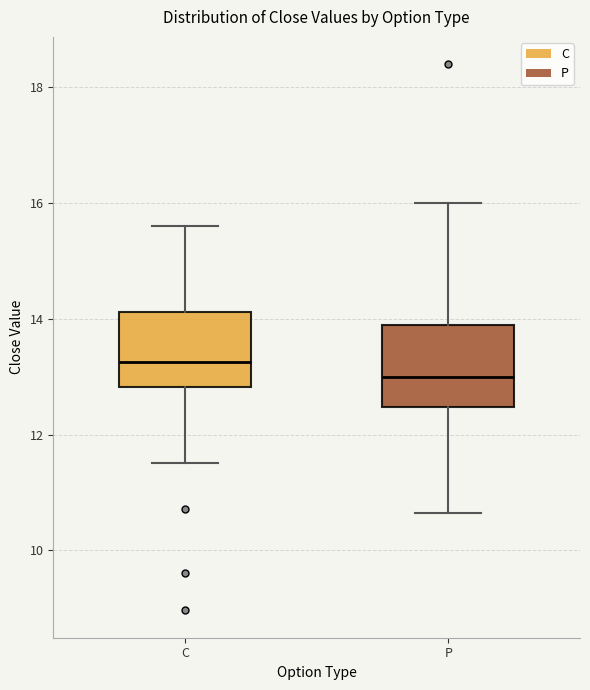

Reading left to right, transcribe this box plot: for each box, give where its median line is, the range the box spans, and where its two whiskers end, as read against the y-axis. The values are not printed on the chart, so give them approximately, as read against the axis.

C: median 13.2, box 12.8 to 14.2, whiskers 11.6 to 15.6
P: median 13.0, box 12.4 to 13.8, whiskers 10.6 to 16.0